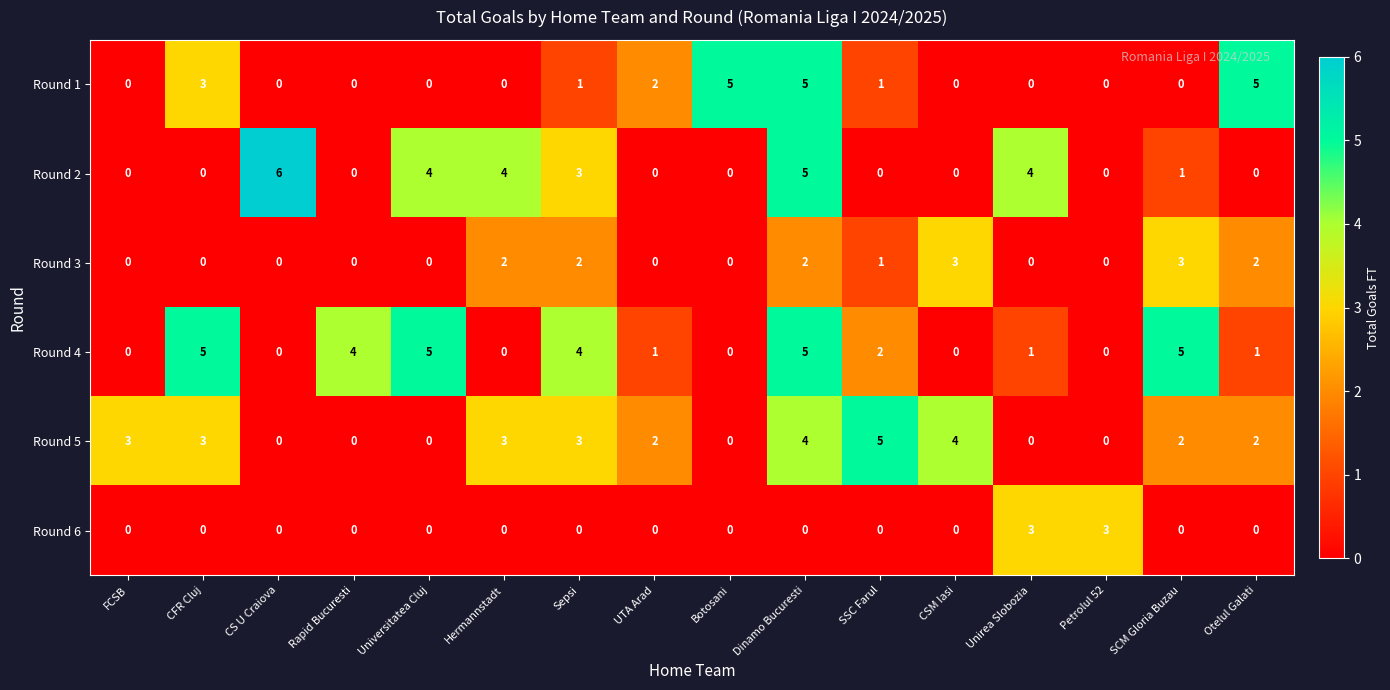

What is the difference between the highest and lowest values at CSM Iasi?

4